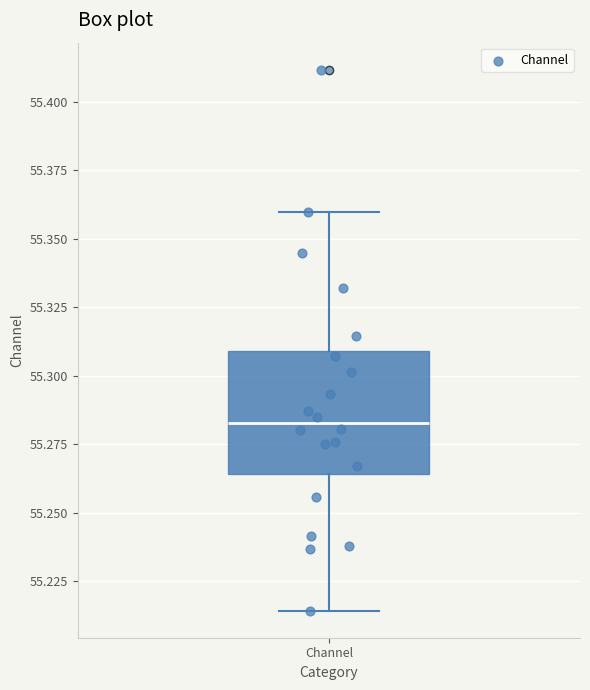

Transcribe this box plot: give where the median line is, the range the box spans, and where the two whiskers end, as read against the y-axis. The values are not printed on the chart, so give them approximately, as read against the axis.

median 55.285, box 55.265 to 55.310, whiskers 55.215 to 55.360